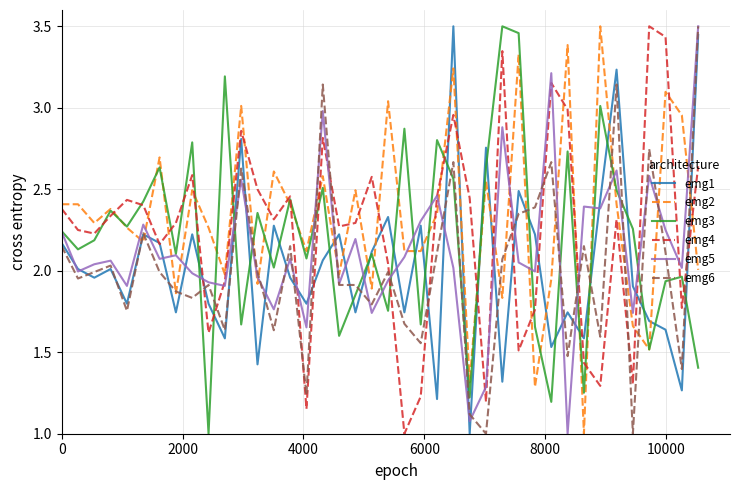

What is the lowest value of the emg2 series?

1.0